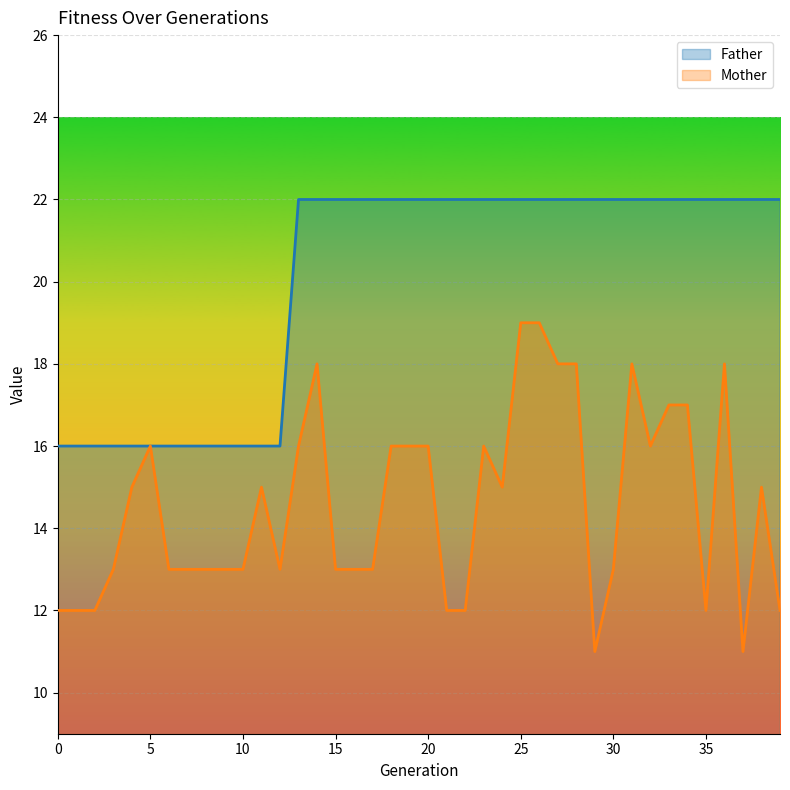

What is the difference between the second highest and minimum values in the Mother series?

8